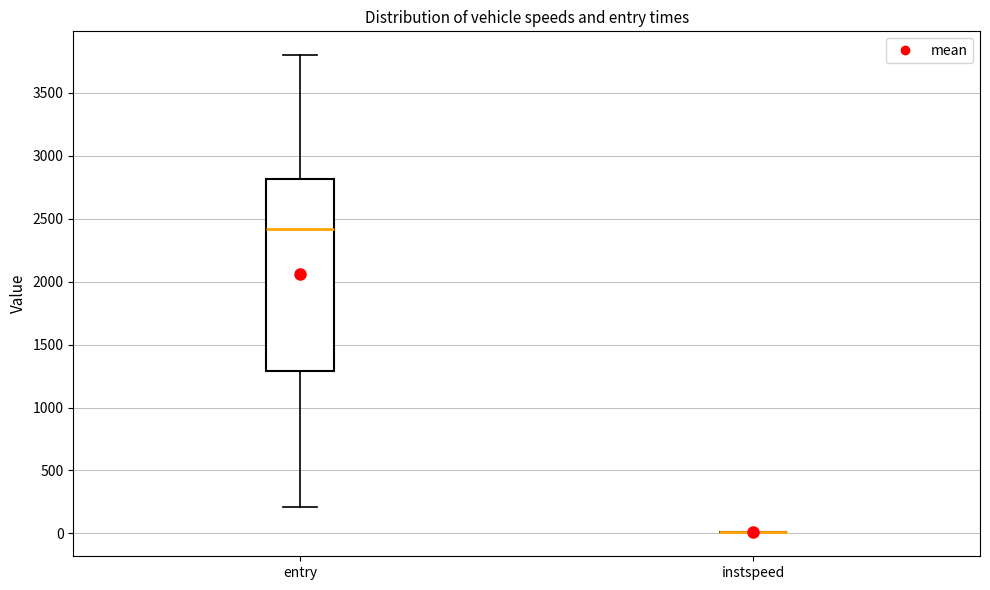

Where does the median line of the box for entry sit on the y-axis? The values are not printed on the chart, so give them approximately, as read against the axis.

2400